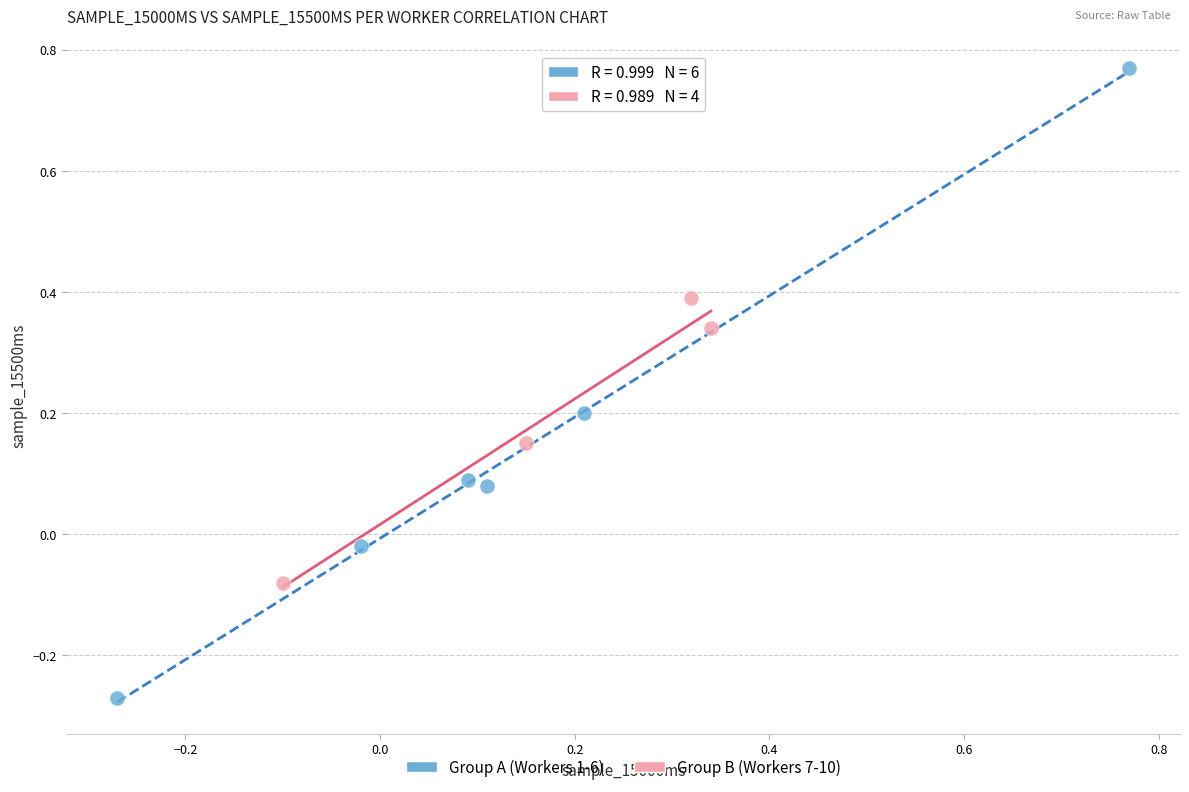

Which series reaches the maximum Y coordinate?

Group A (Workers 1-6)